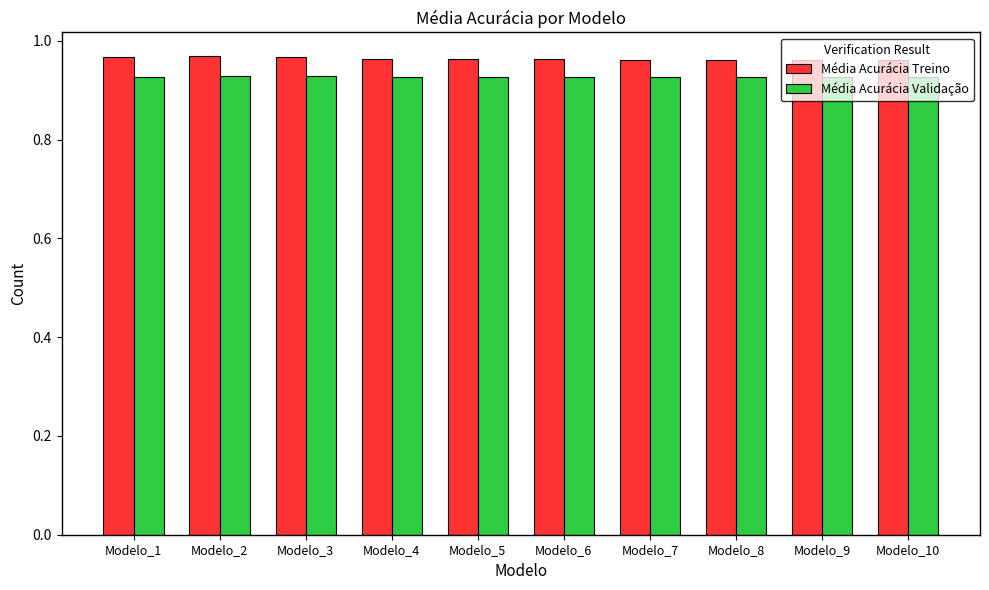

Is it true that Média Acurácia Treino equals 0.6 at Modelo_7?

False